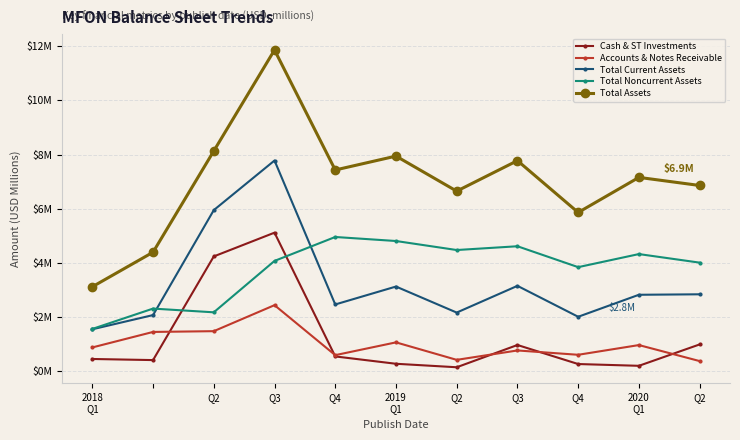

Does the chart have visible grid lines?

Yes